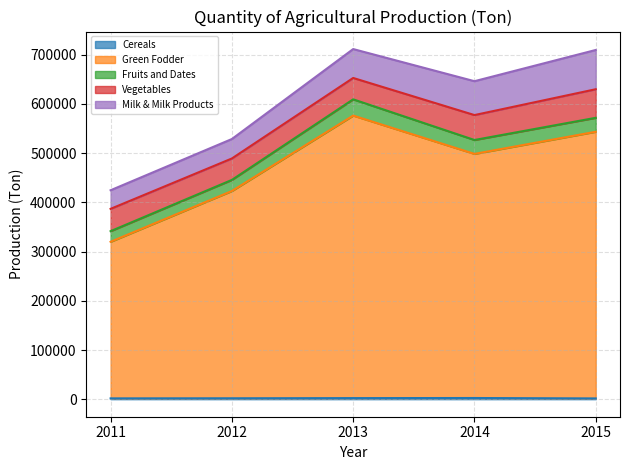

What is the difference between the maximum and minimum values in the Green Fodder series?

255941